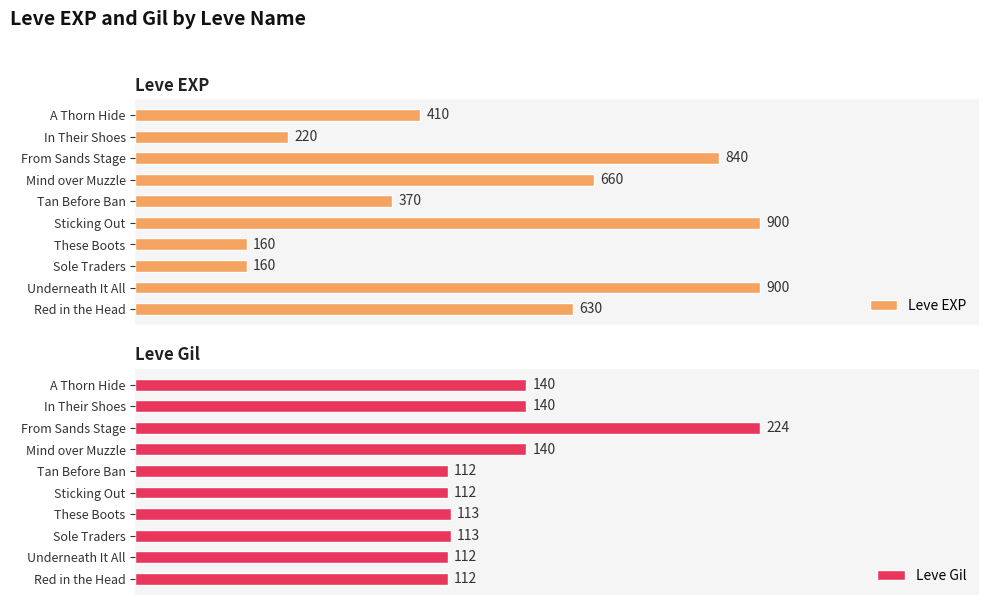

Where is Leve EXP nearest to the value 530?

Red in the Head